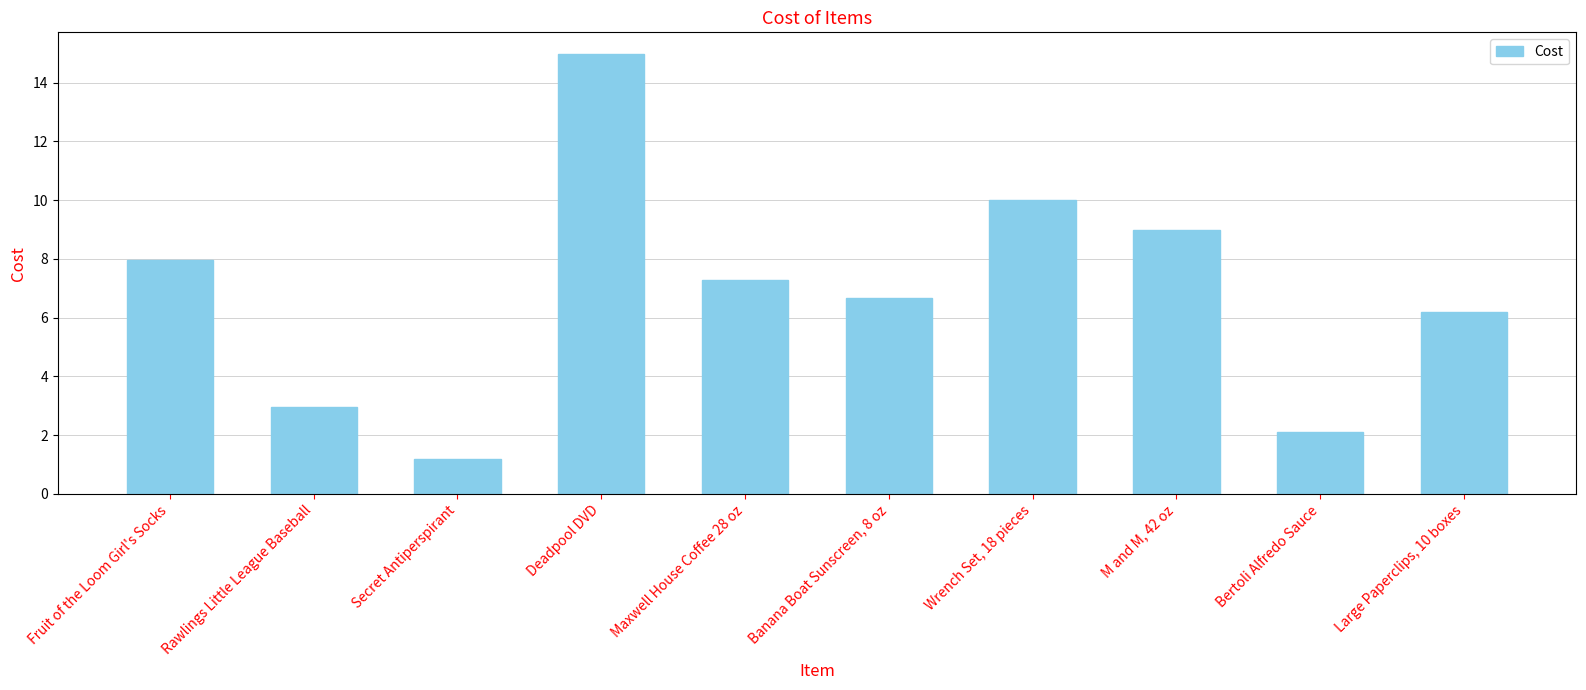

Count the number of categories in the chart.

10